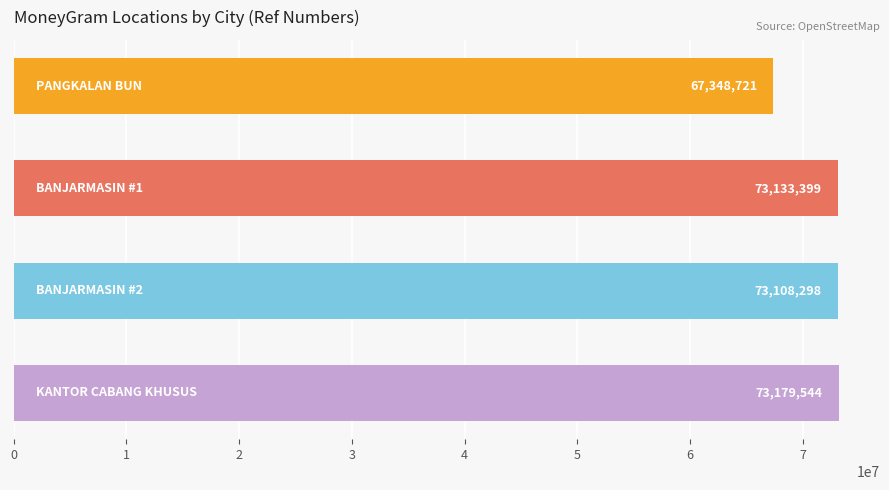

What is the difference between the maximum and minimum values?

5830823